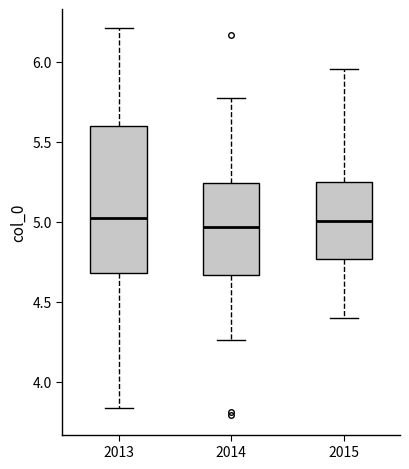

Reading left to right, read every box against the y-axis: the position of its median line, the range the box covers, and the ends of its whiskers. The values are not printed on the chart, so give them approximately, as read against the axis.

2013: median 5.00, box 4.70 to 5.60, whiskers 3.85 to 6.20
2014: median 4.95, box 4.65 to 5.25, whiskers 4.25 to 5.75
2015: median 5.00, box 4.75 to 5.25, whiskers 4.40 to 5.95